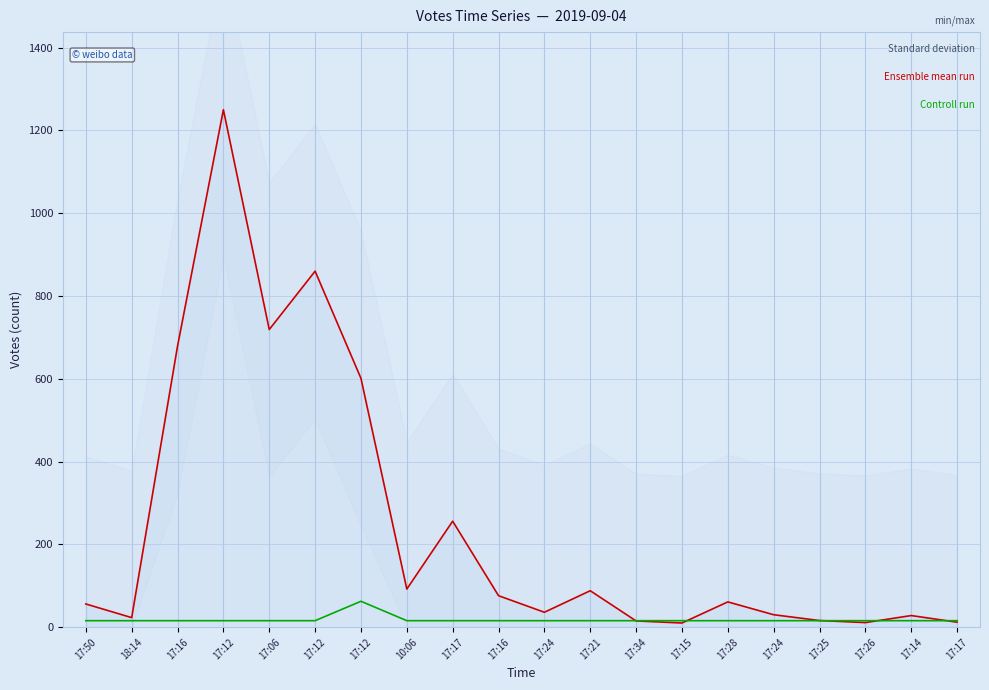

How many values in the Ensemble mean run series exceed 61?

9